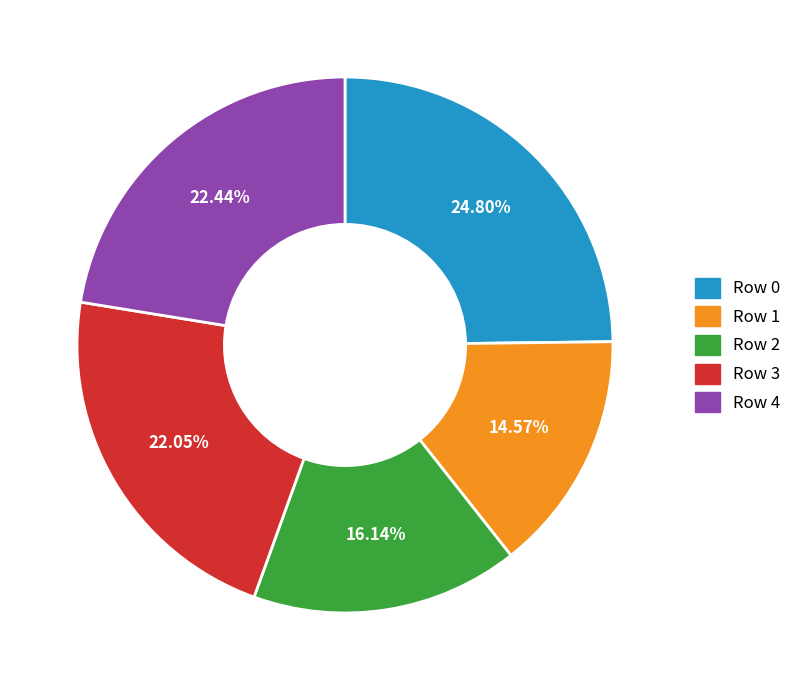

Is it true that Row 2 is 16% of the pie?

True